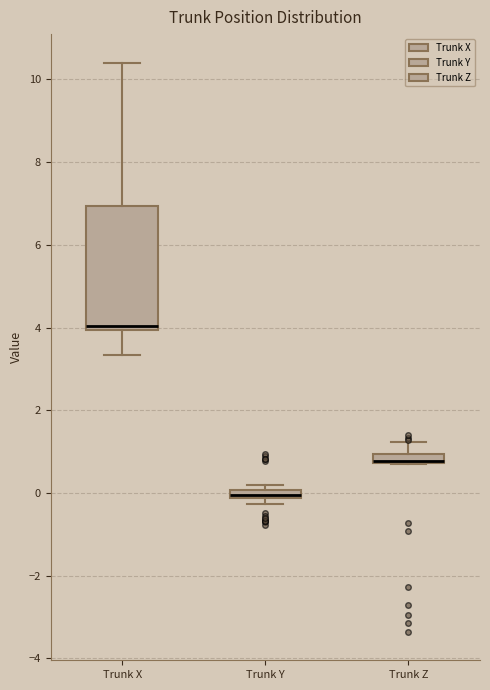

Comparing the boxes themselves (not the whiskers), which one is the tallest?

Trunk X